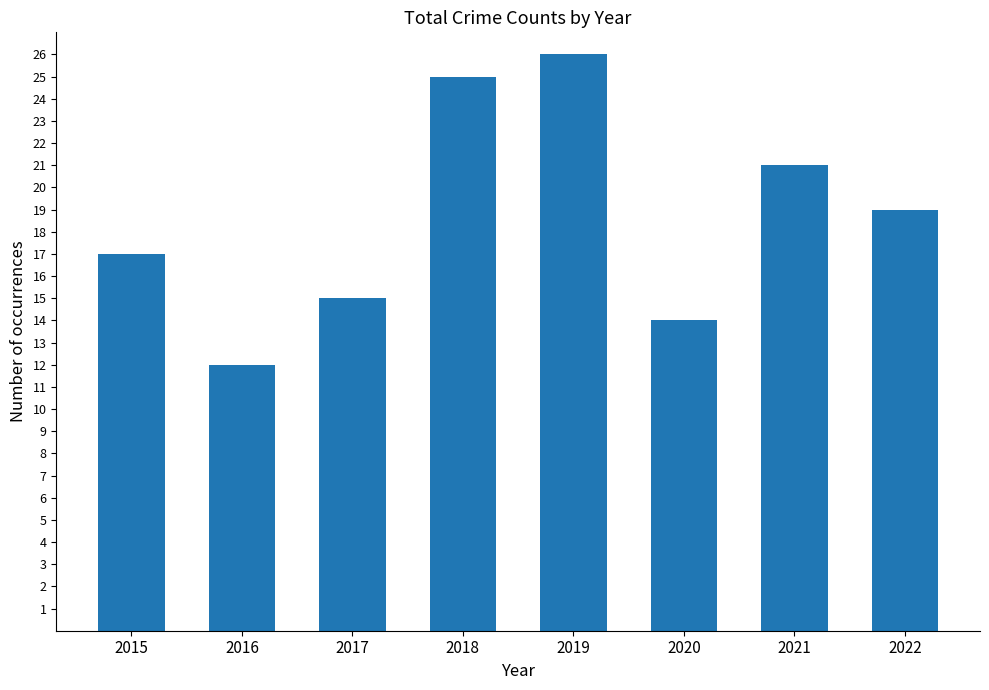

Reading left to right, transcribe all the data shown in this chart.

17	12	15	25	26	14	21	19